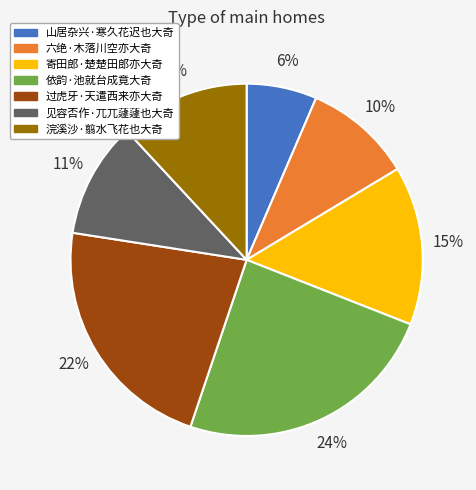

The 寄田郎·楚楚田郎亦大奇 slice represents 15% of the pie. True or false?

True